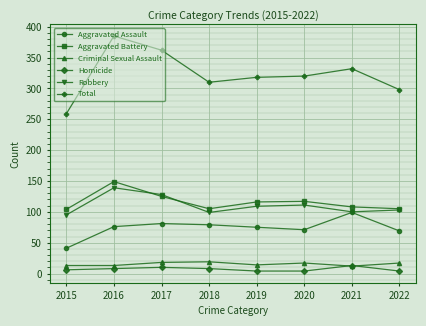

Which series has the widest spread of values?

Total